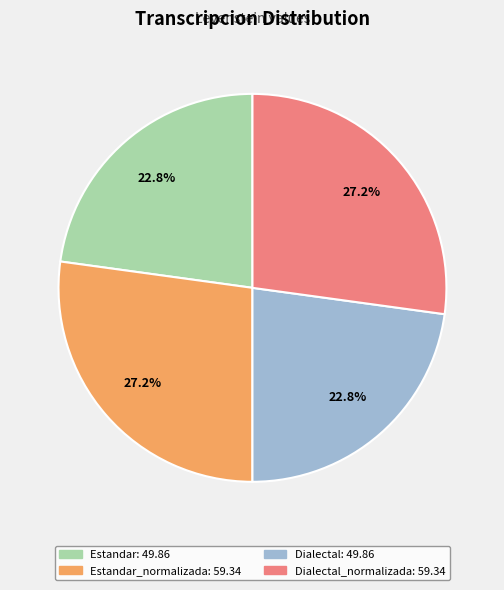

Is there a majority slice in this chart?

No